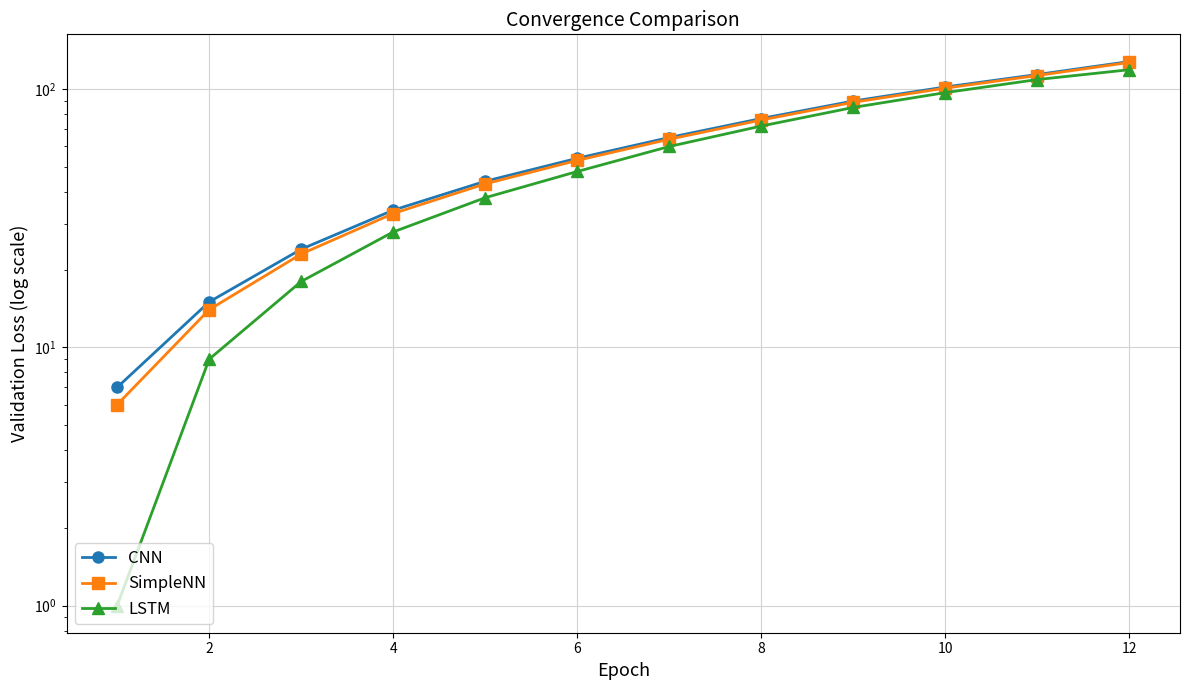

What is the average value of the CNN series?

63